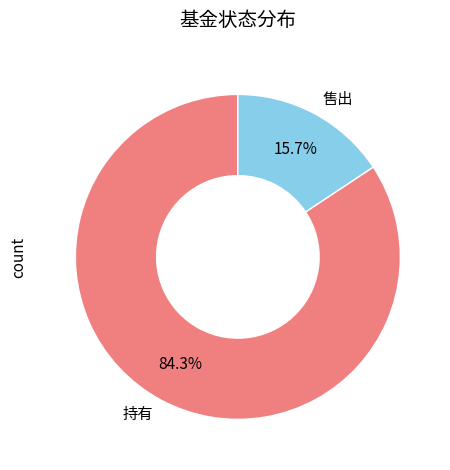

Rank the categories by value from lowest to highest.

售出, 持有